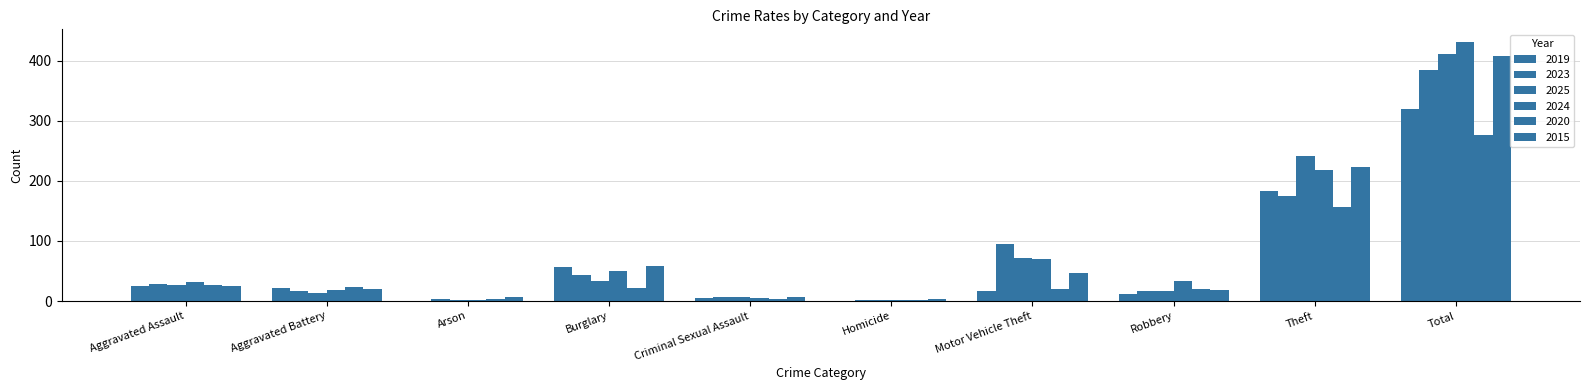

What is the label of the 7th bar from the right?

Burglary